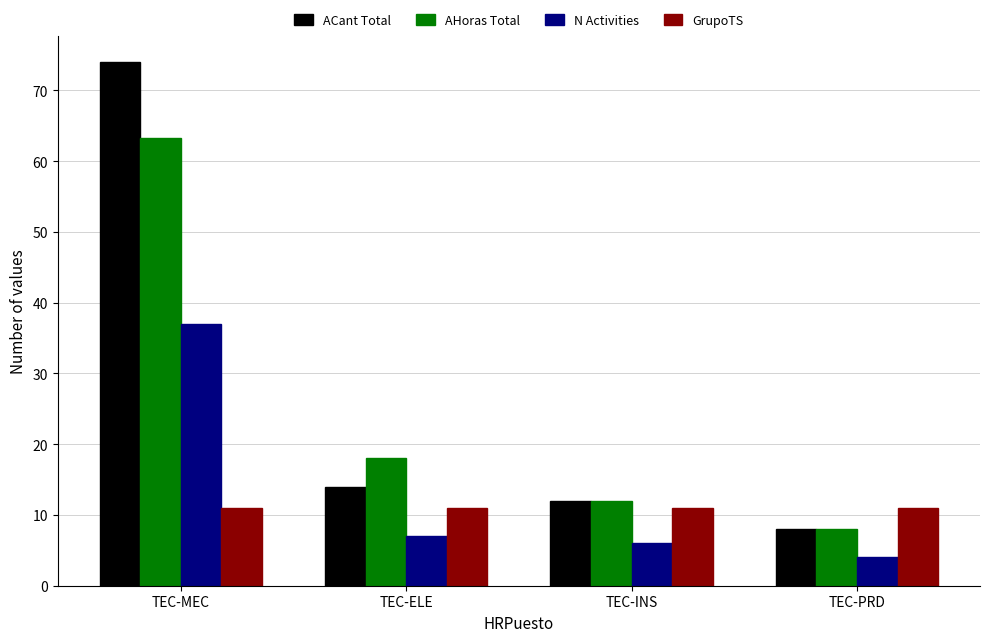

Where is AHoras Total nearest to the value 35?

TEC-ELE